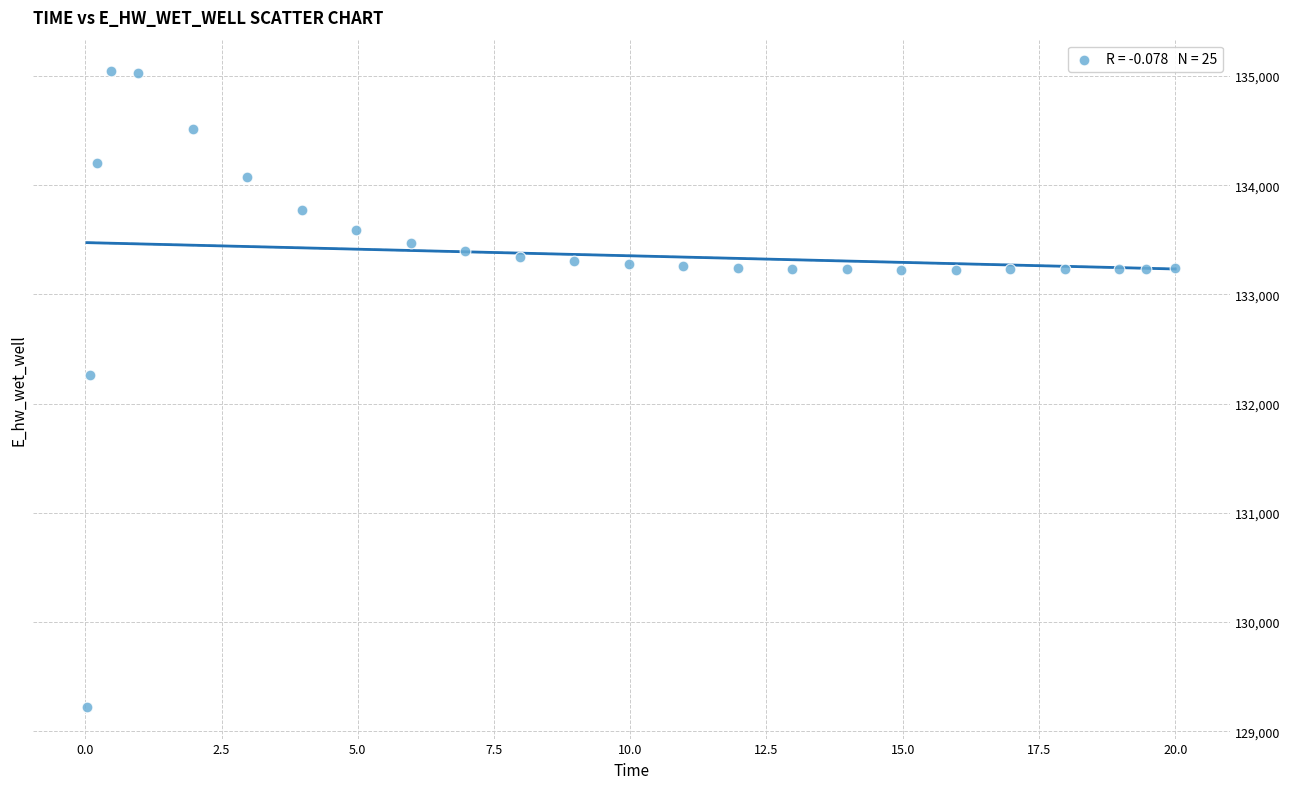

What is the range of X values (max minus min)?

20.0